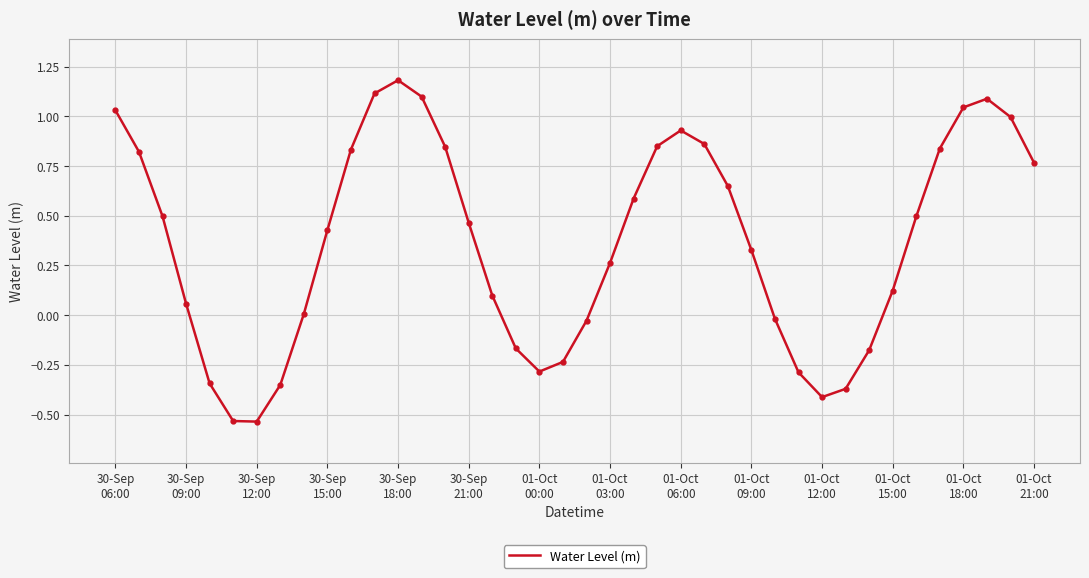

What is the difference between the maximum and minimum values?

1.7